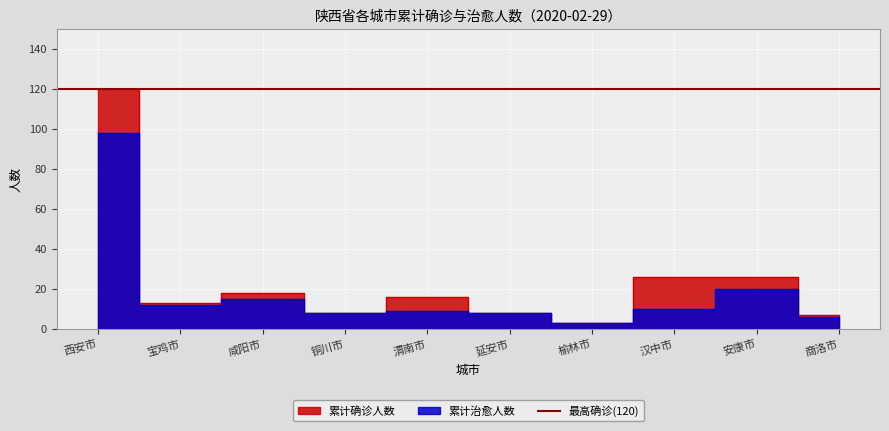

What is the difference between the maximum and minimum values in the 累计治愈人数 series?

95